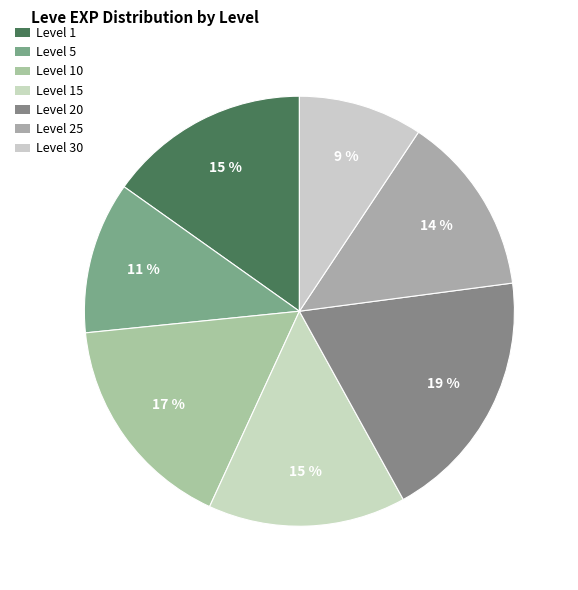

How many slices are in this pie chart?

7